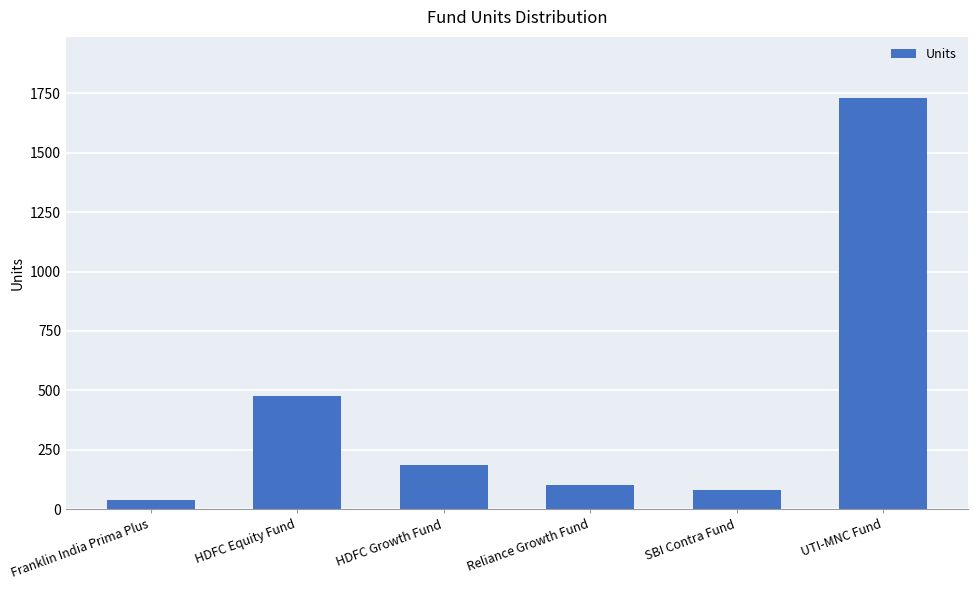

The value at UTI-MNC Fund is 1728.8. True or false?

True